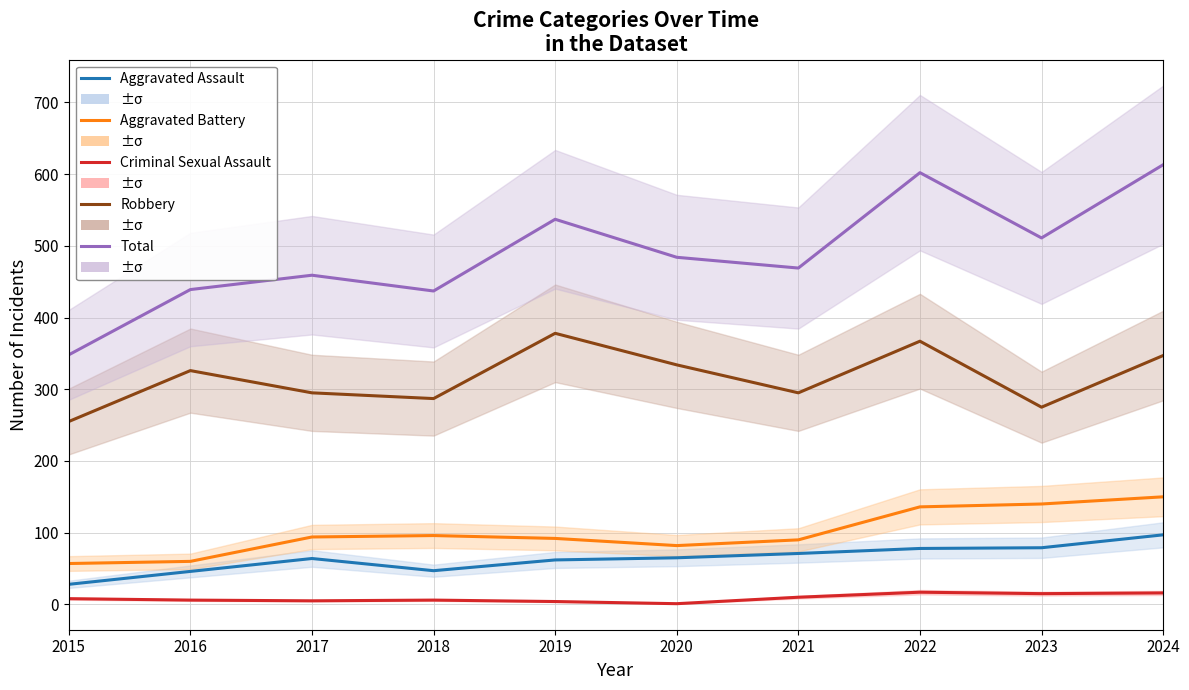

Between 2022 and 2018, which is larger?

2022